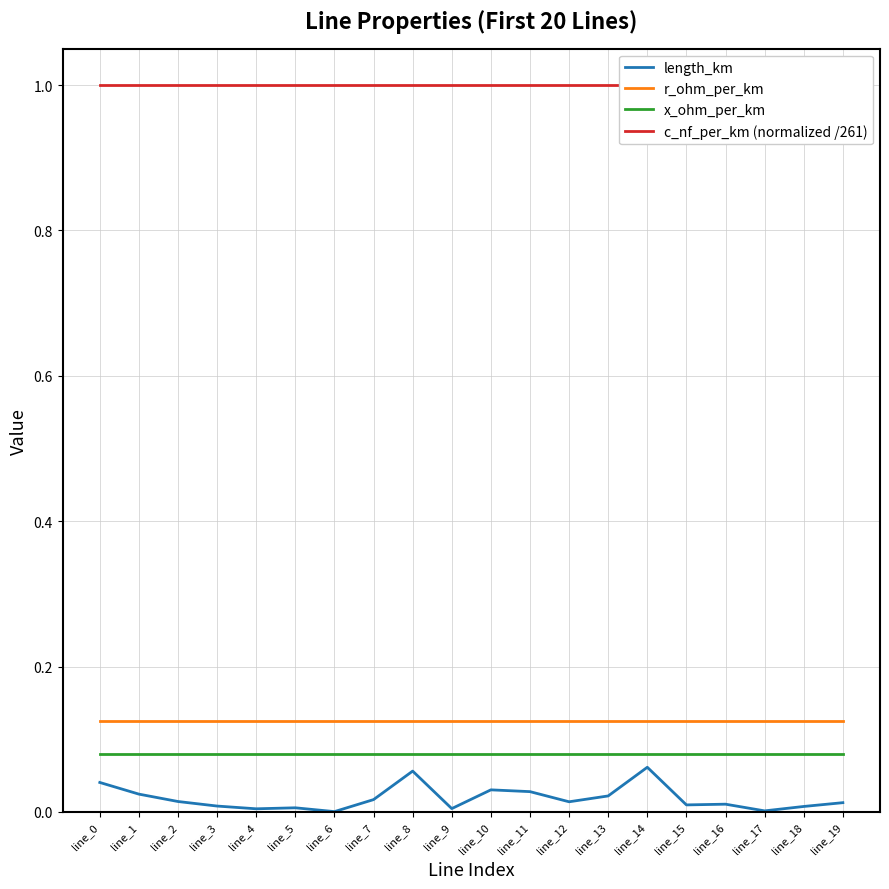

At which category is the sum across all series the highest?

line_14